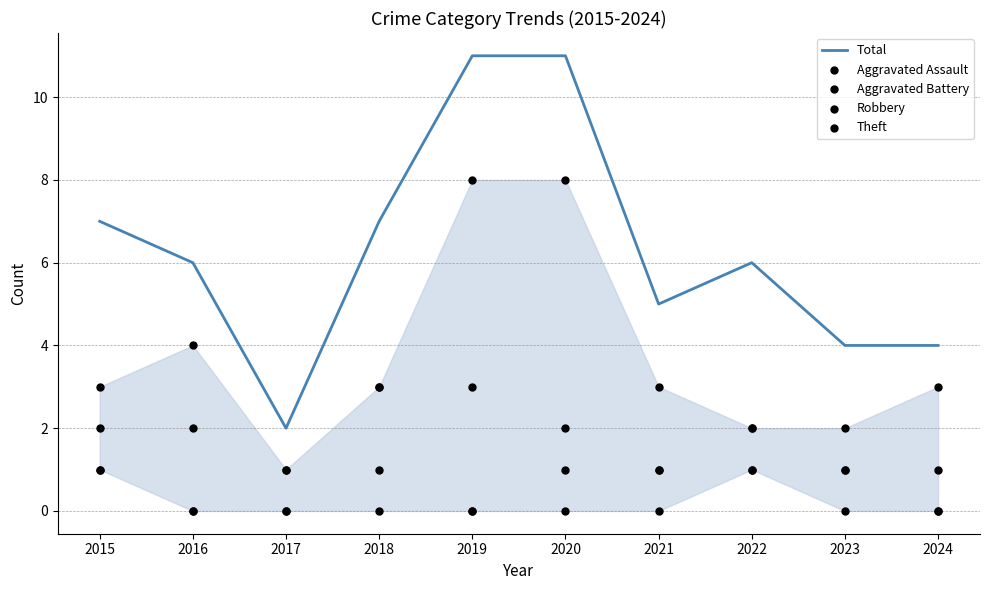

Which series contains the lowest Y value?

Aggravated Assault